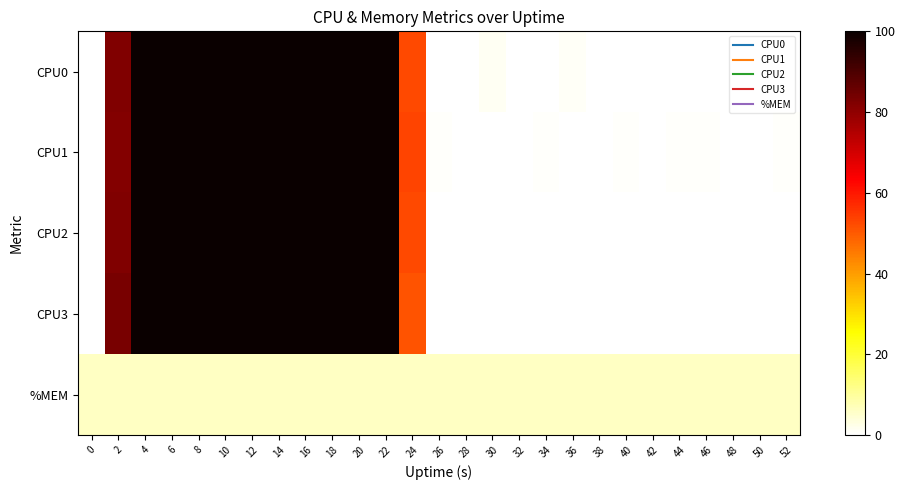

Which category has the highest value across all series?

4